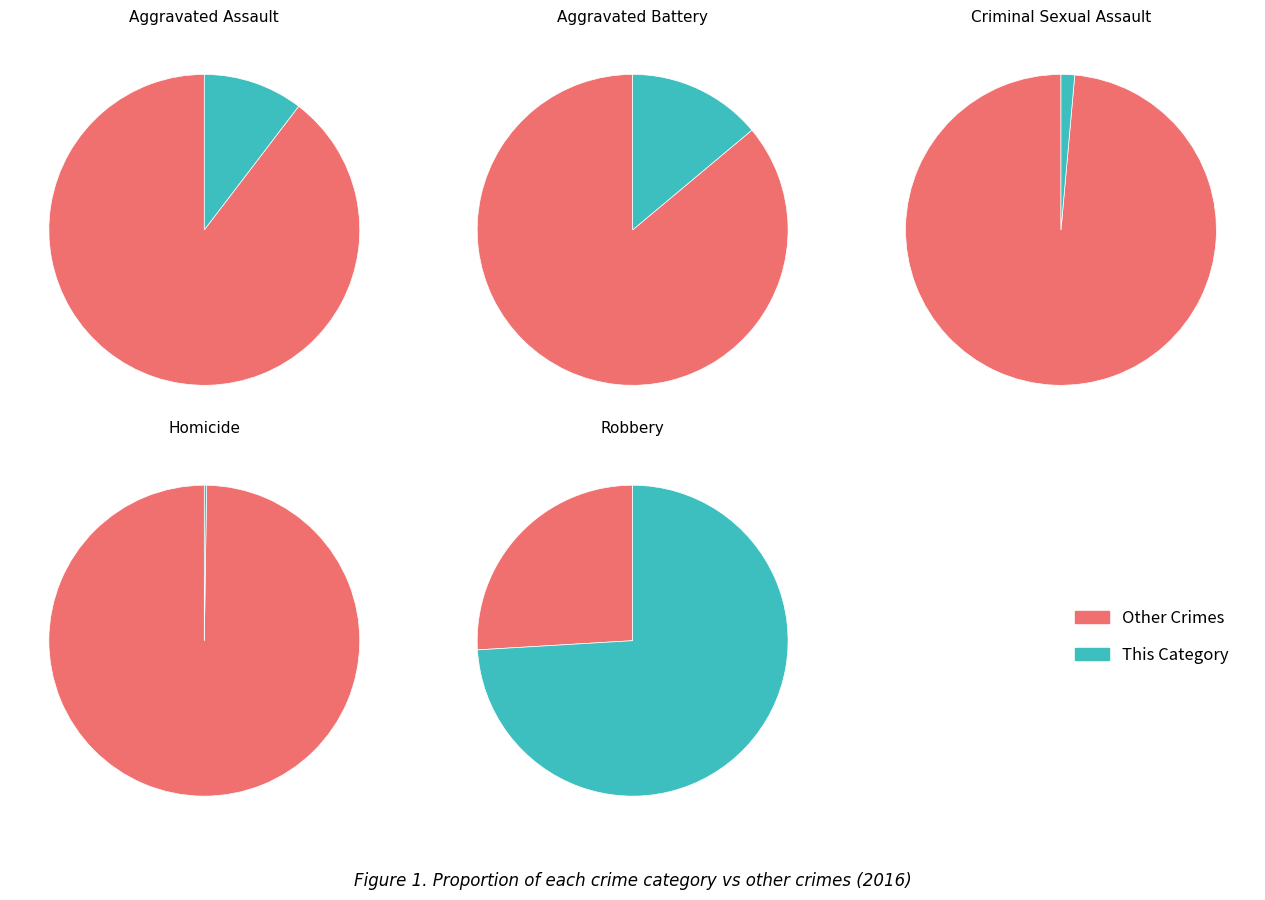

Is it true that 3 is 10% of the pie?

True